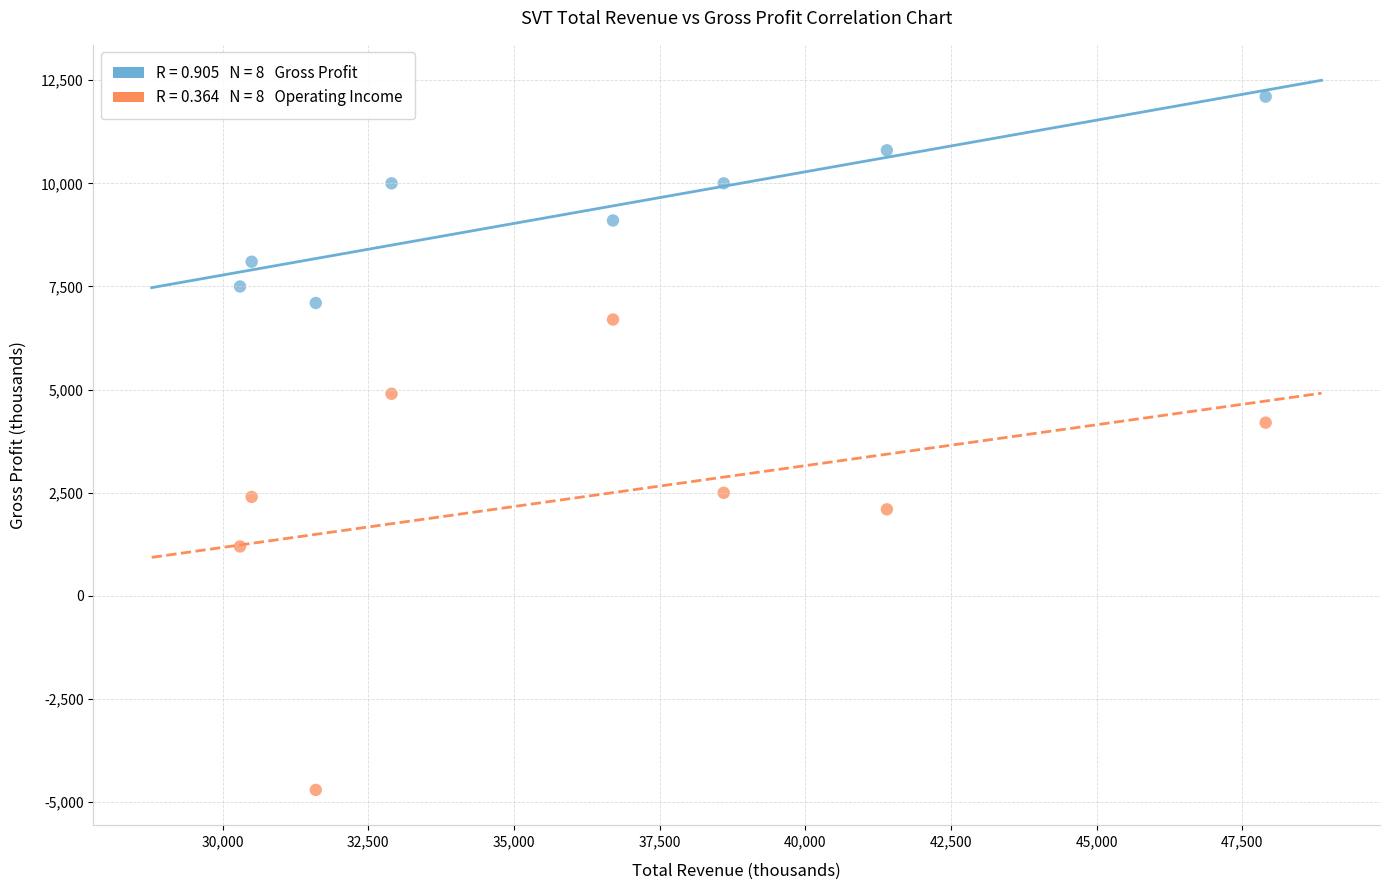

Across all data points, what is the range of Y values (max minus min)?

16800